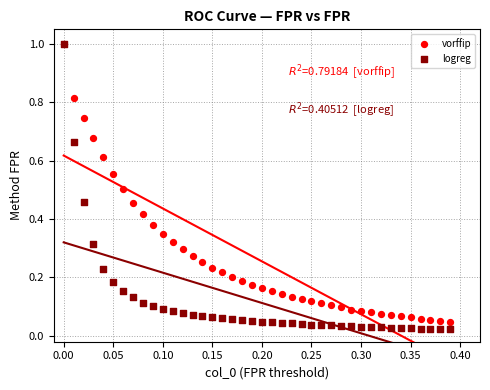

Which series has the widest spread of Y values?

logreg